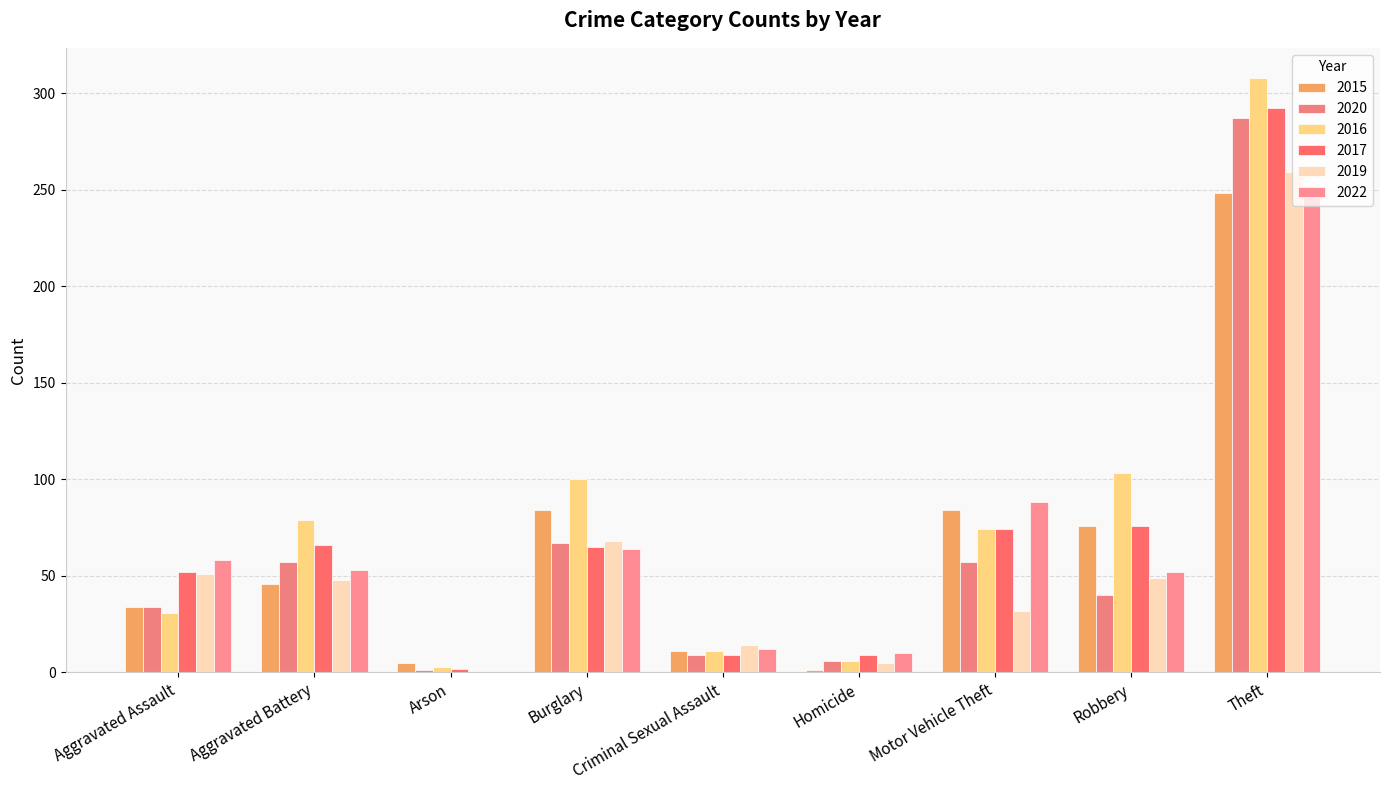

What are all the series names shown in the legend?

2015, 2020, 2016, 2017, 2019, 2022